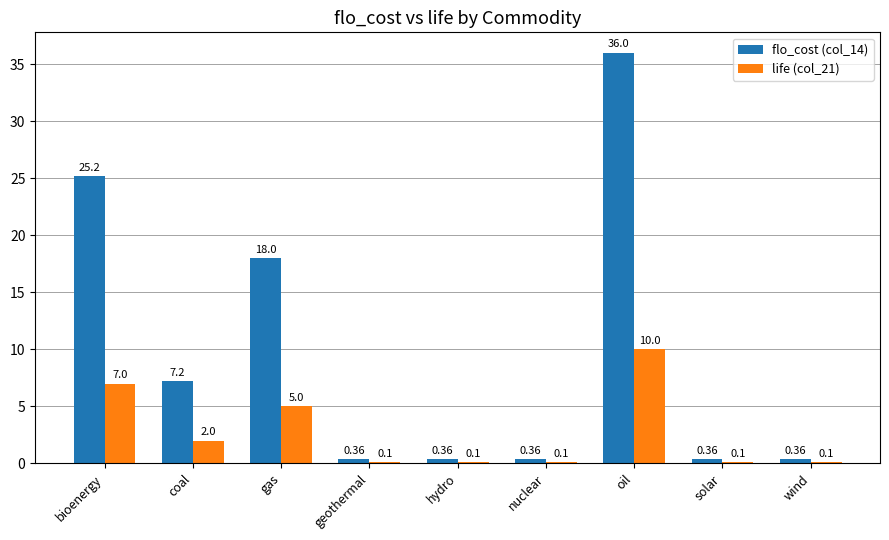

Which series has the largest total across all categories?

flo_cost (col_14)